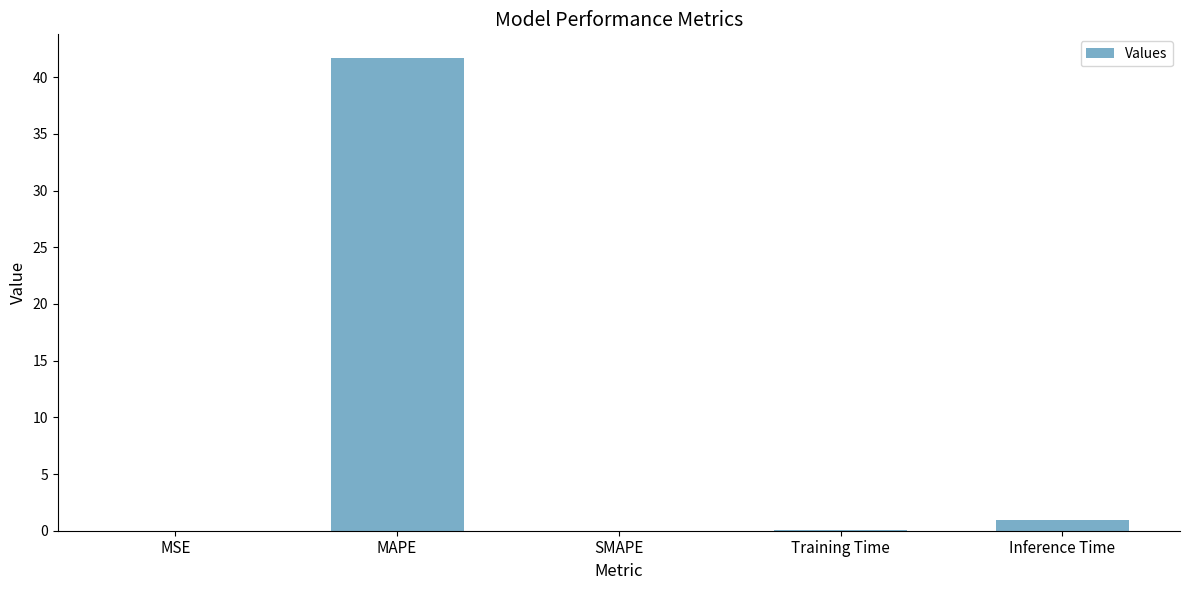

What is the sum of all values?

42.7